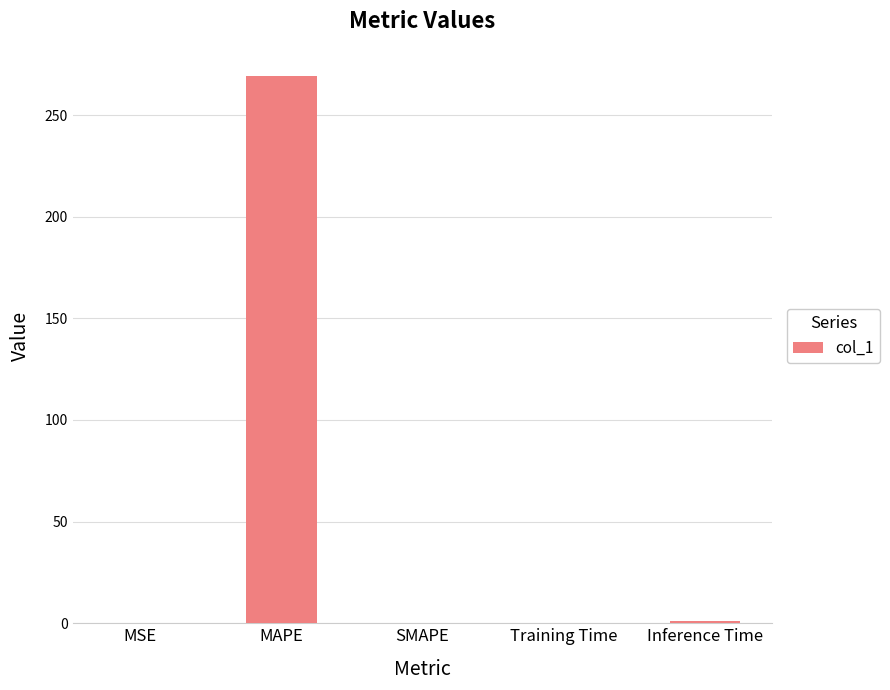

What is the greatest value displayed?

269.1